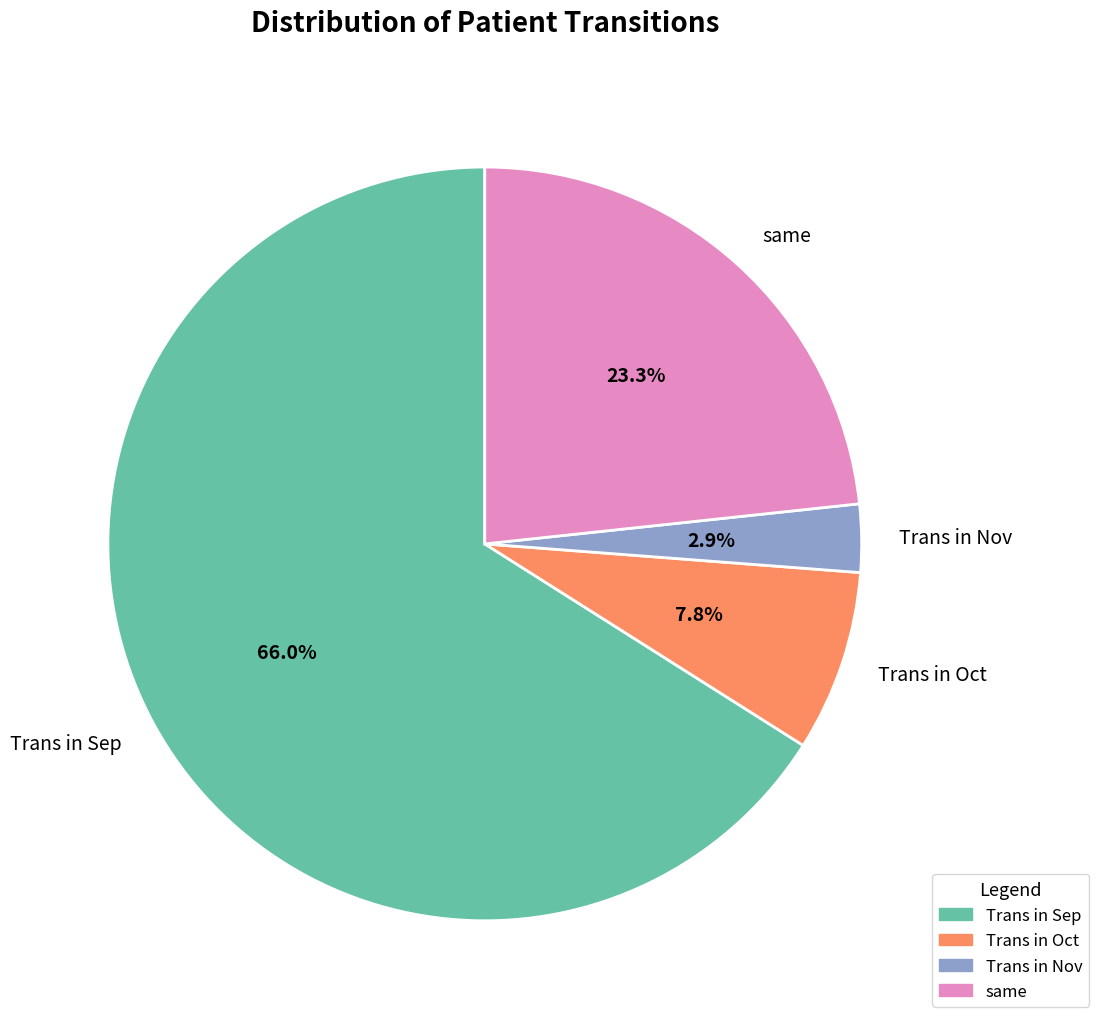

What percentage is the Trans in Oct slice, to the nearest percent?

8%